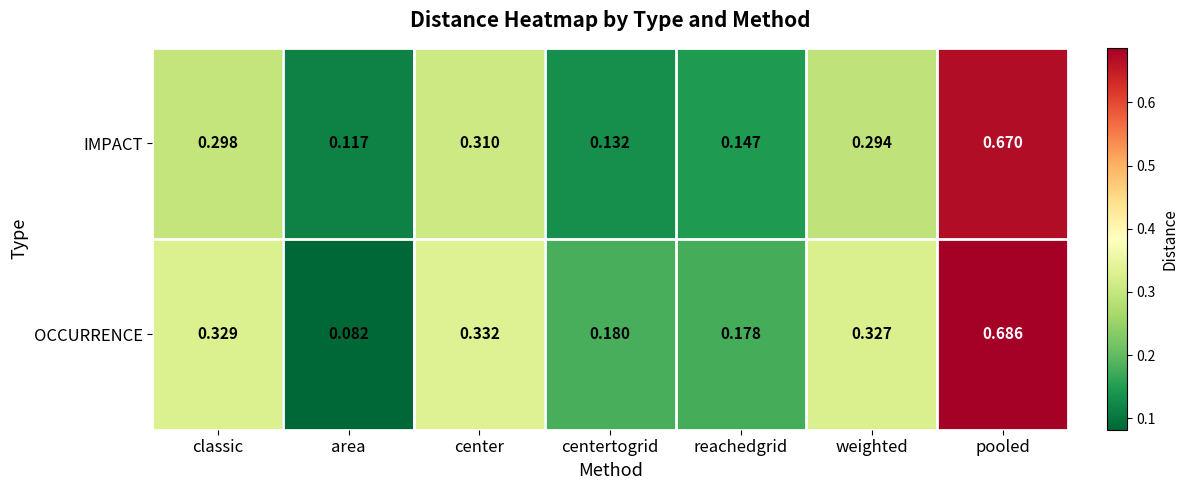

Between area and pooled, which series saw the biggest shift?

OCCURRENCE